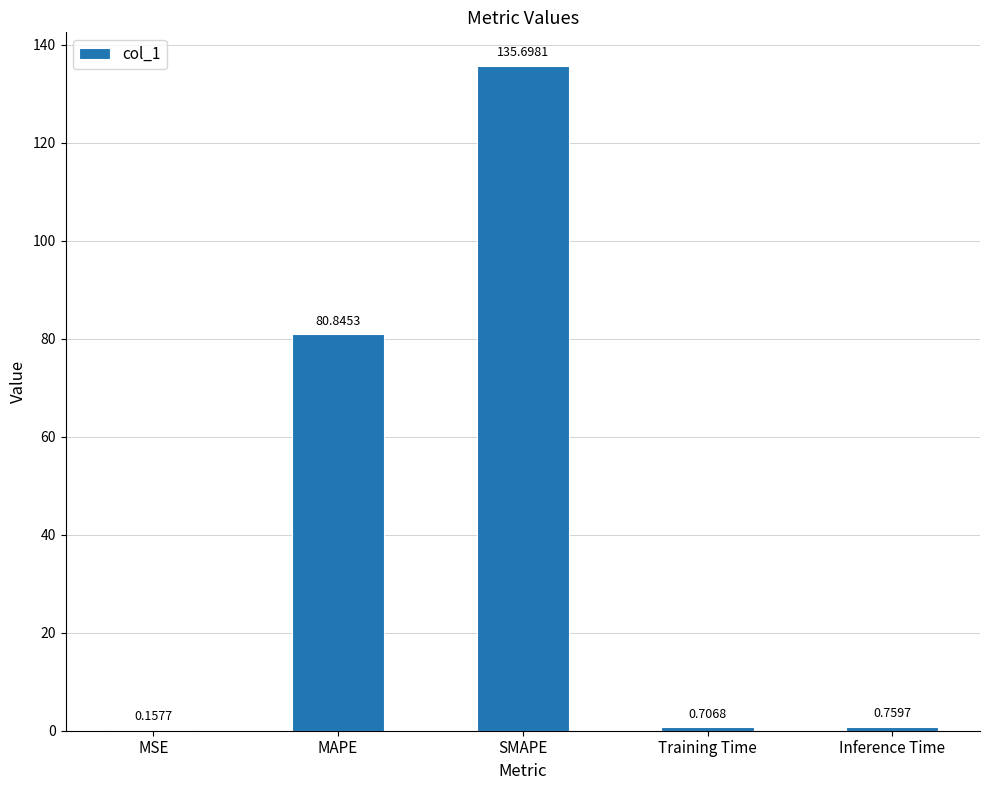

What is the change in value from MSE to Training Time?

+0.5